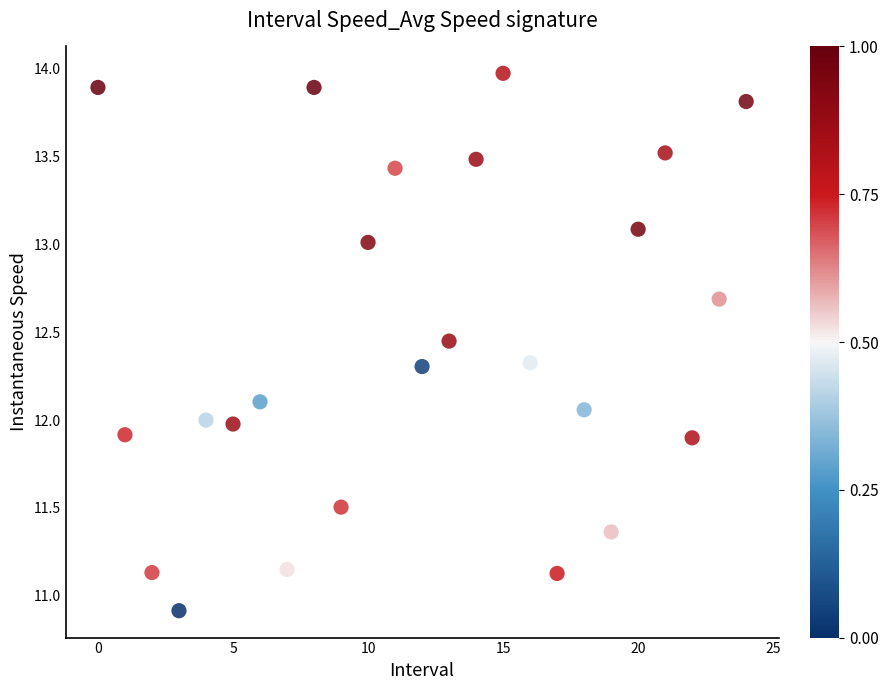

What is the range of Y values (max minus min)?

3.1